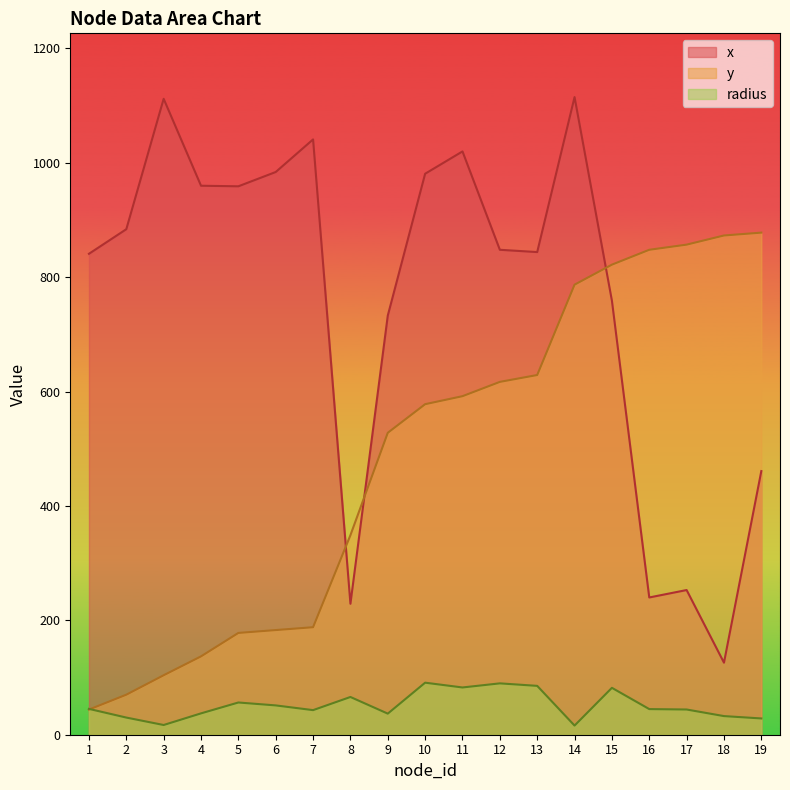

What is the difference between the maximum and minimum values in the radius series?

75.0